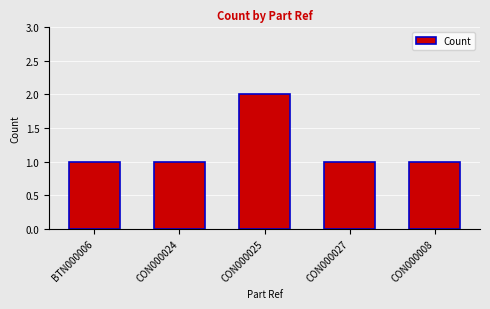

What is the label of the 4th bar from the right?

CON000024